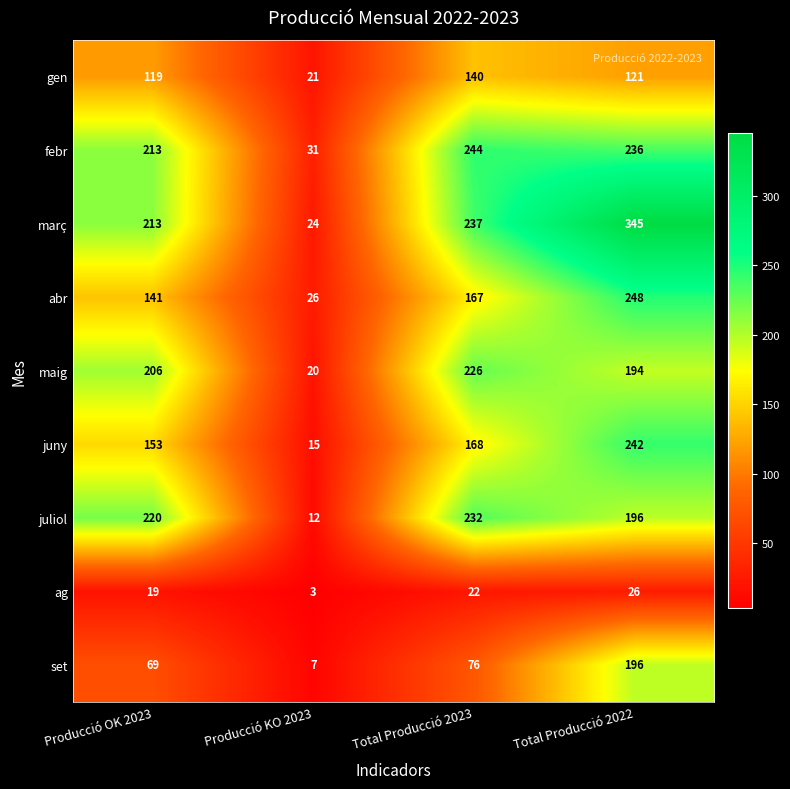

Which category has the lowest value across all series?

Producció KO 2023